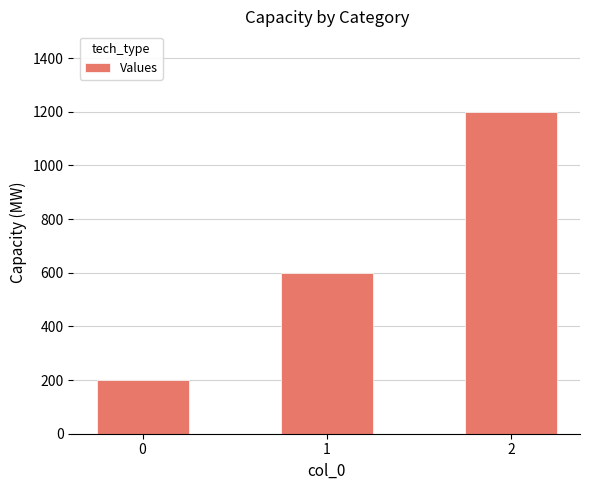

The value at 2 is 1773. True or false?

False